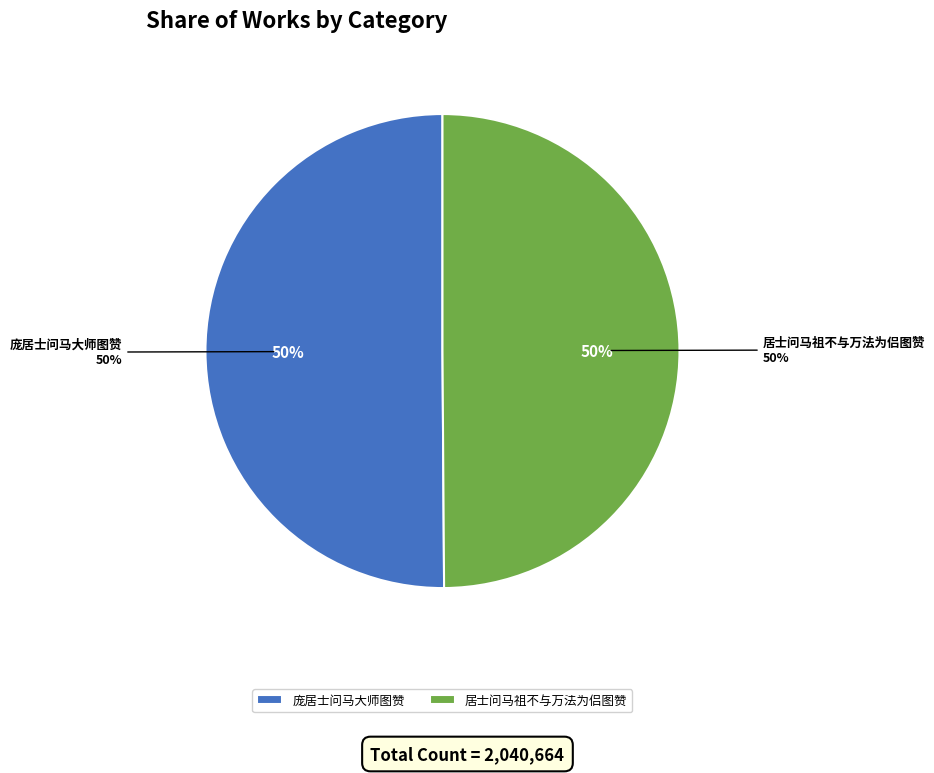

To the nearest percent, what is the combined percentage of 庞居士问马大师图赞 and 居士问马祖不与万法为侣图赞?

100%